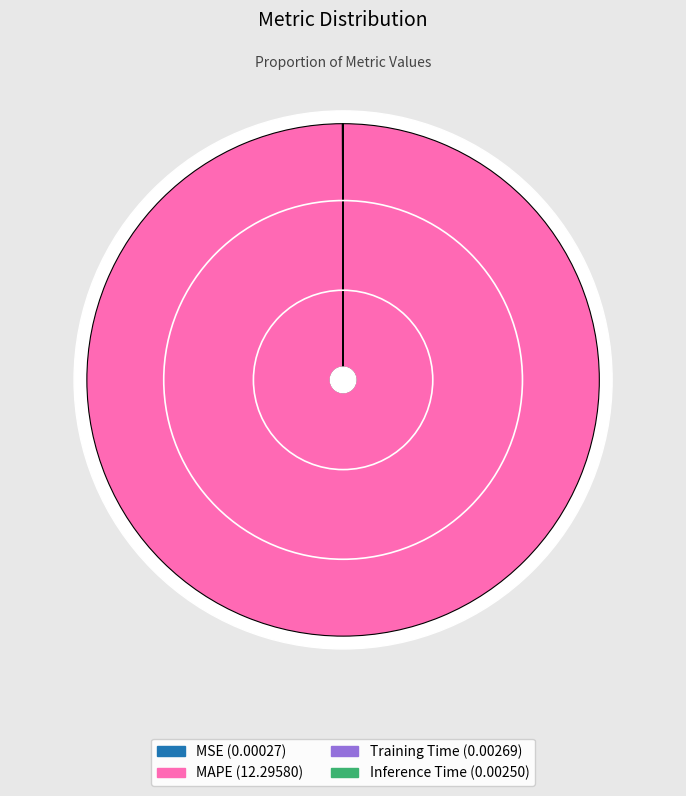

Rank the categories by value from lowest to highest.

MSE, Inference Time, Training Time, MAPE